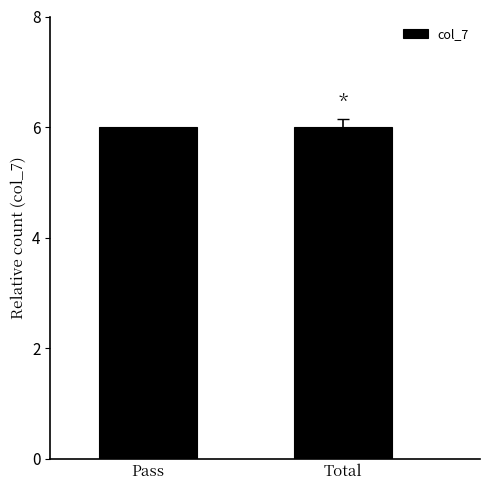

Where is the data nearest to the value 3?

Pass